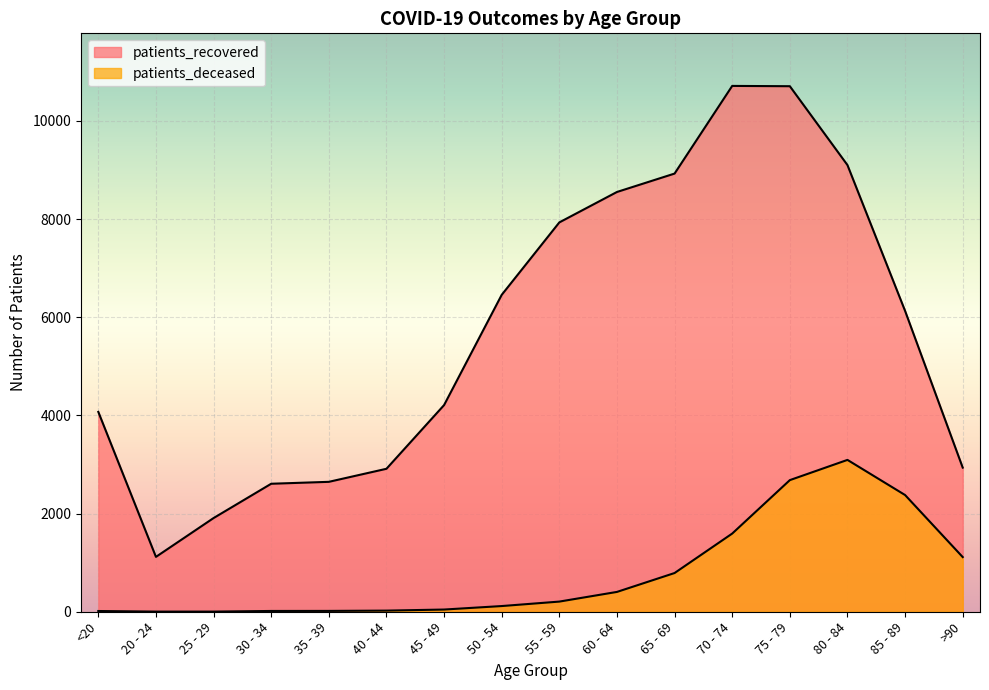

Reading right to left, what are all the values shown in this chart?

patients_recovered: 2937	6130	9101	10708	10714	8928	8553	7933	6457	4211	2913	2647	2608	1909	1118	4072
patients_deceased: 1114	2378	3094	2682	1593	789	404	207	116	45	23	17	16	3	3	15